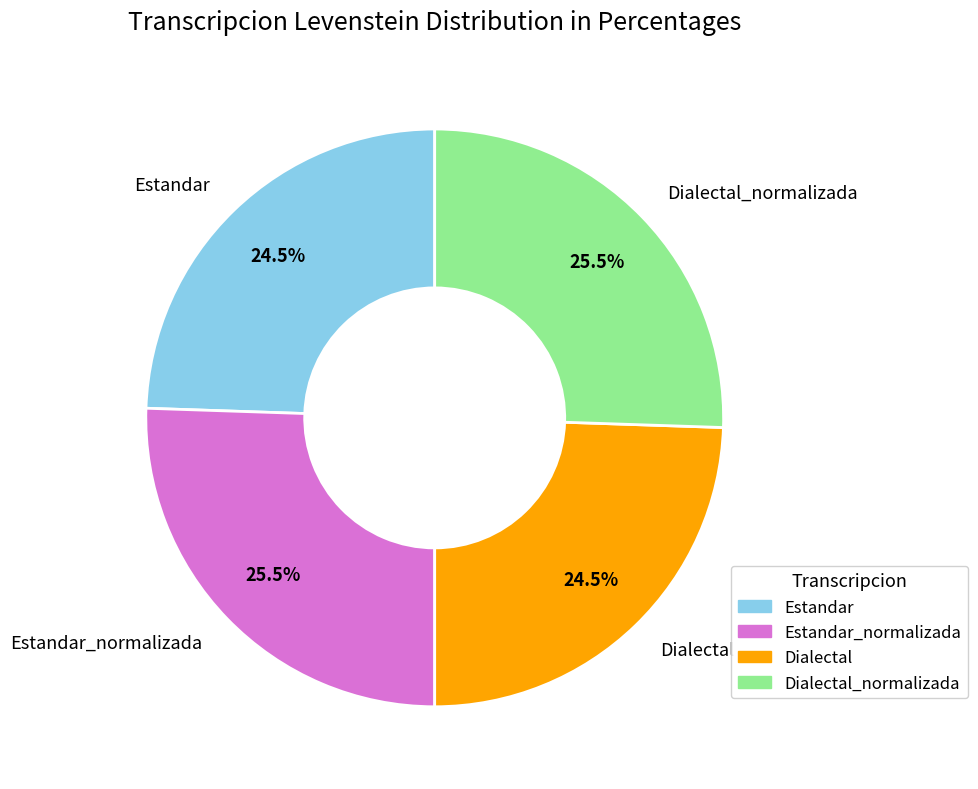

To the nearest percent, what is the difference between the Estandar_normalizada and Estandar slice percentages?

1%